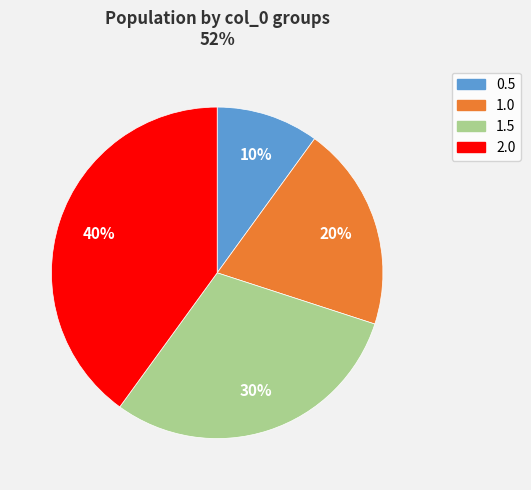

Is there a majority slice in this chart?

No